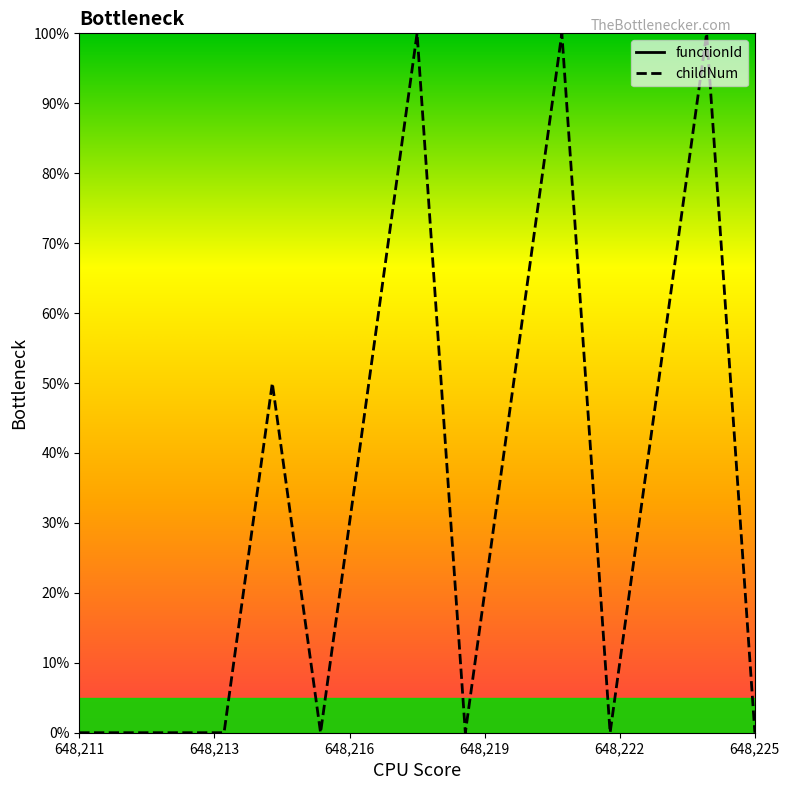

The chart shows a value of 33 at 648211. True or false?

False